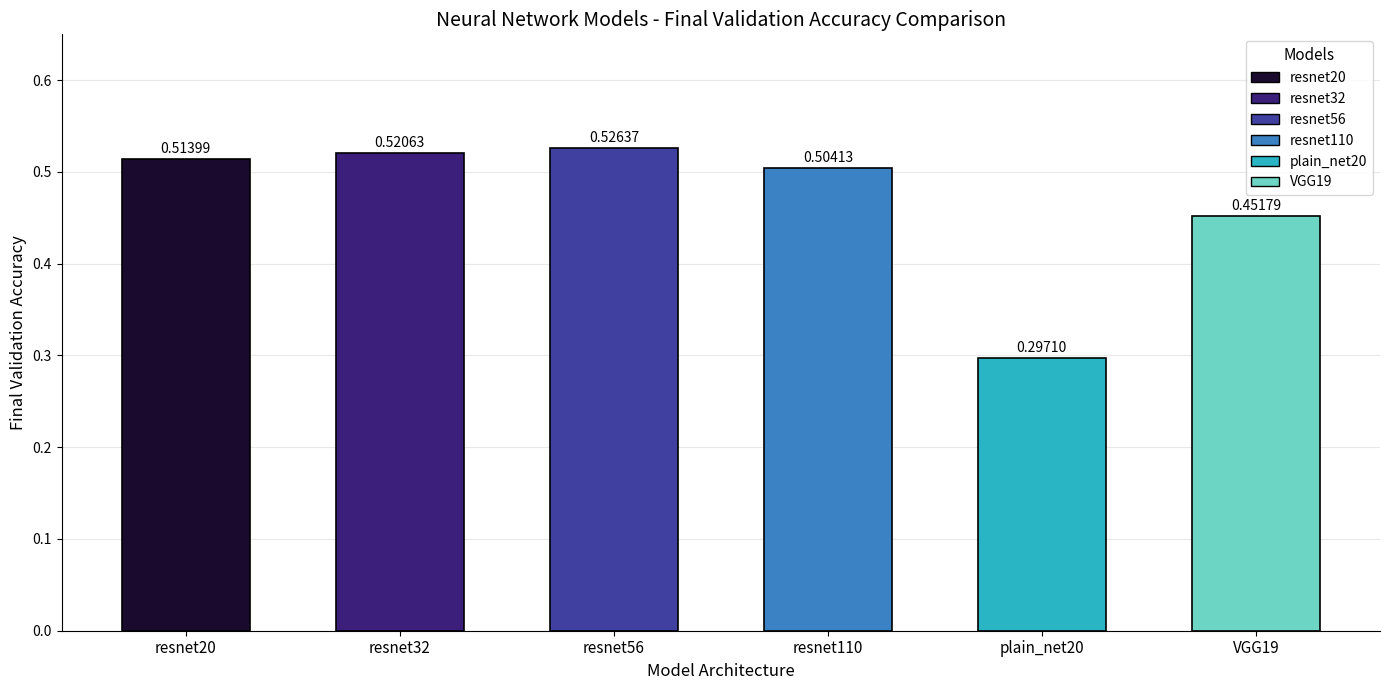

What is the sum of the values at resnet56 and resnet20?

1.0